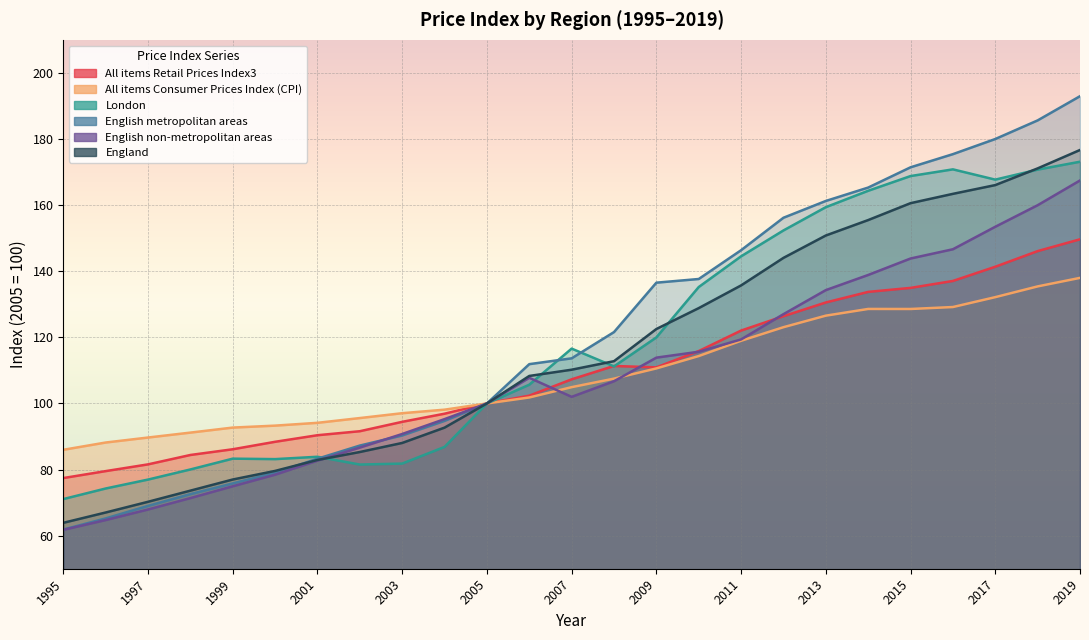

At 1999, list the series in order from smallest to largest.

English non-metropolitan areas, English metropolitan areas, England, London, All items Retail Prices Index3, All items Consumer Prices Index (CPI)